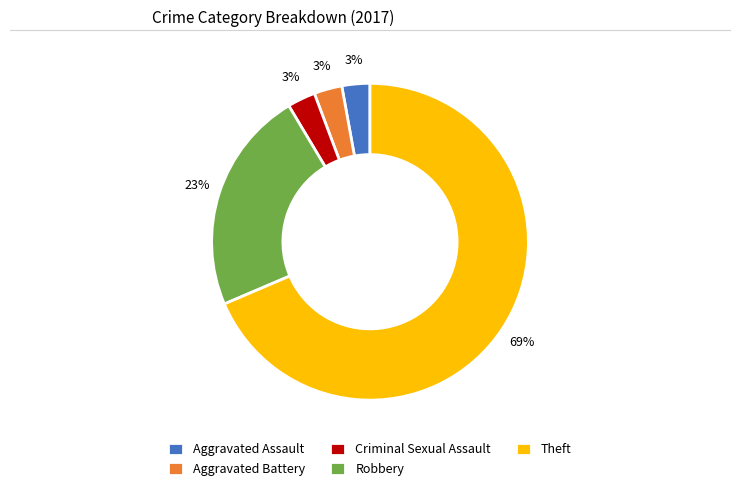

To the nearest percent, what is the average slice percentage?

20%